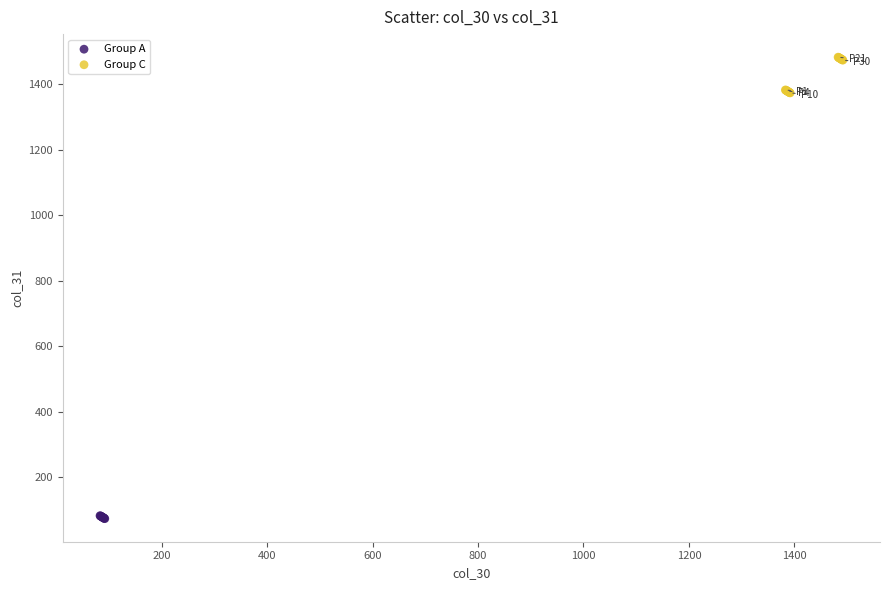

Which series contains the lowest Y value?

Group A